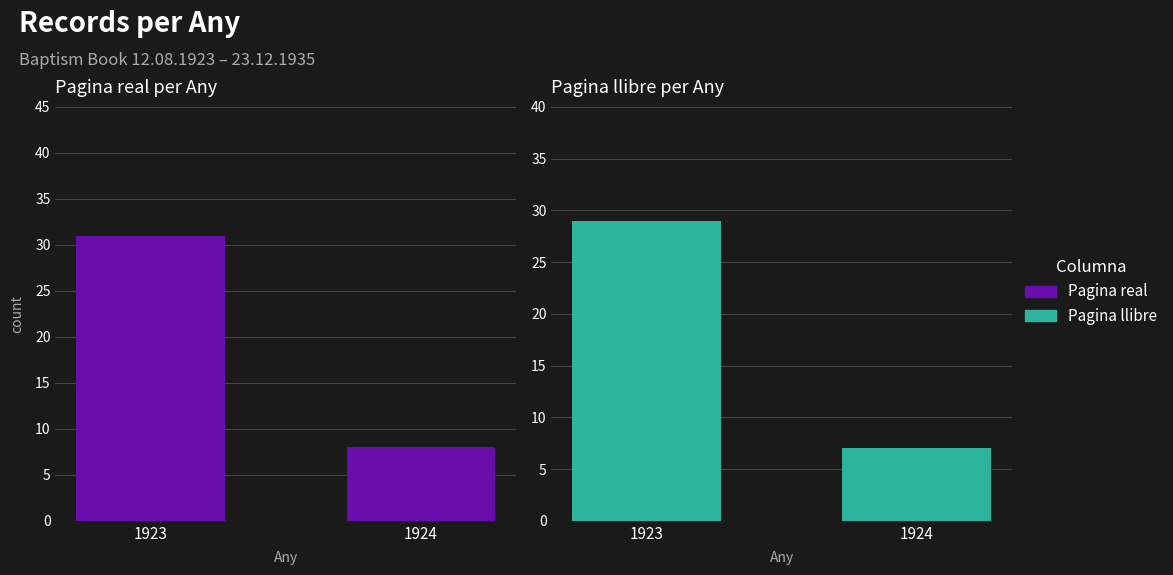

What is the sum of the Pagina llibre values at 1924 and 1923?

36